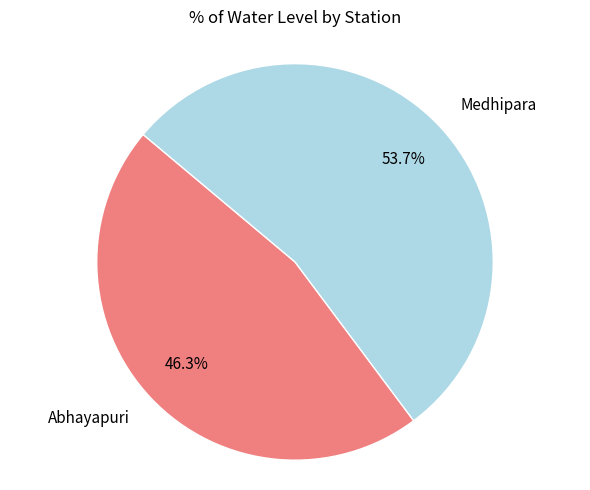

Rank the categories by value from highest to lowest.

Medhipara, Abhayapuri